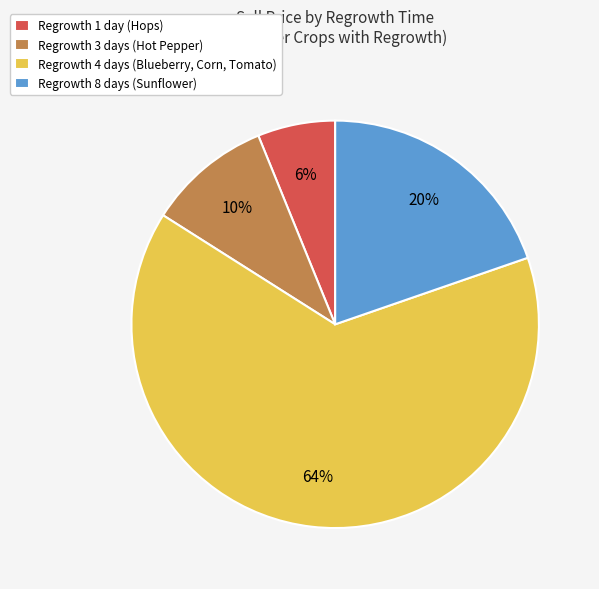

To the nearest percent, what is the difference between the largest and smallest slice percentages?

58%